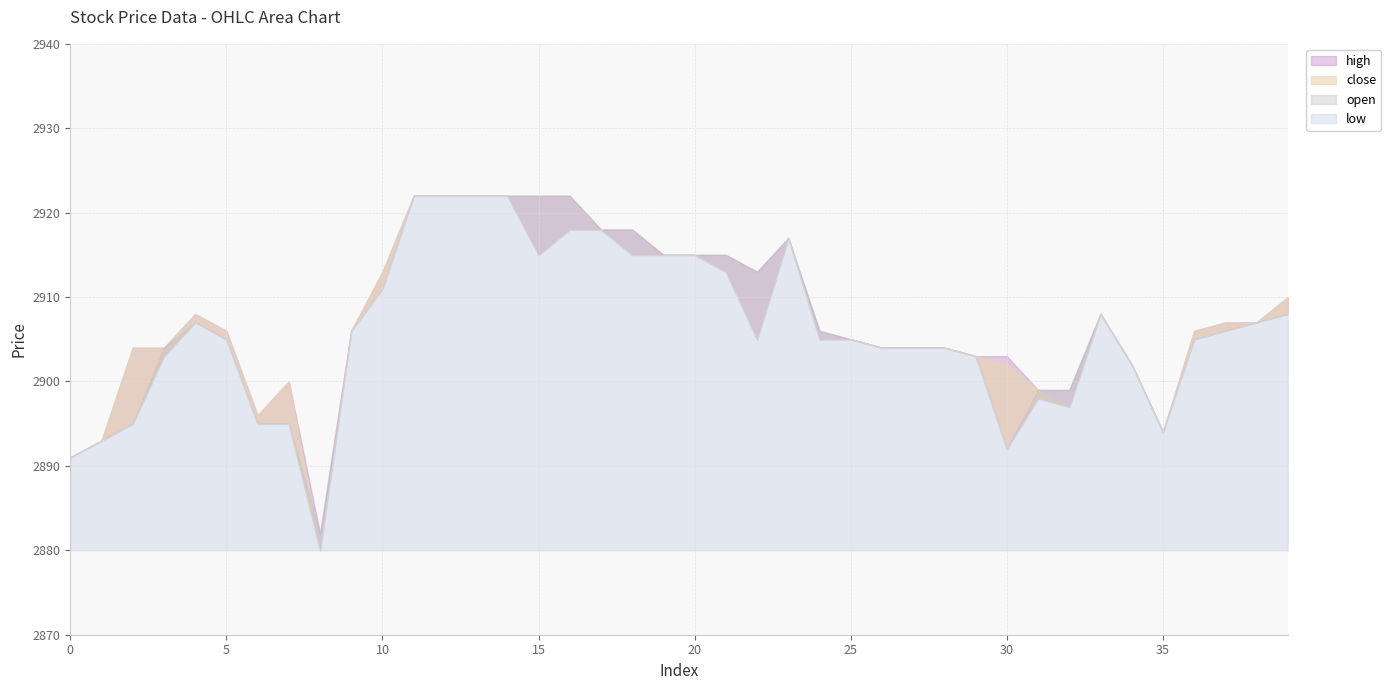

Where is the first local minimum for open?

8